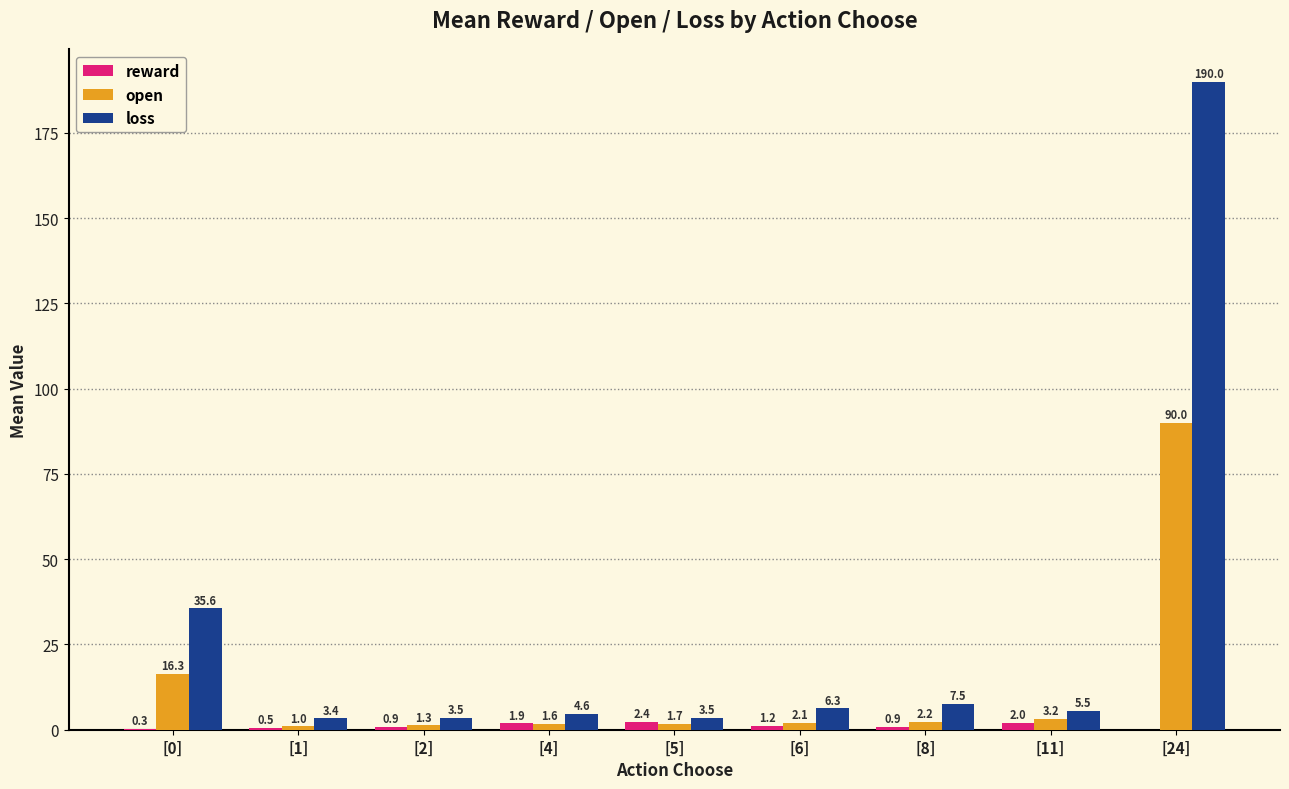

Is the value of loss at [2] greater than the value of reward at [5]?

Yes